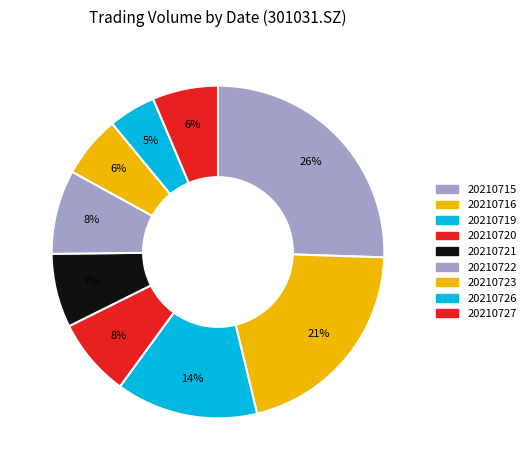

Is there any slice that represents more than half of the pie?

No